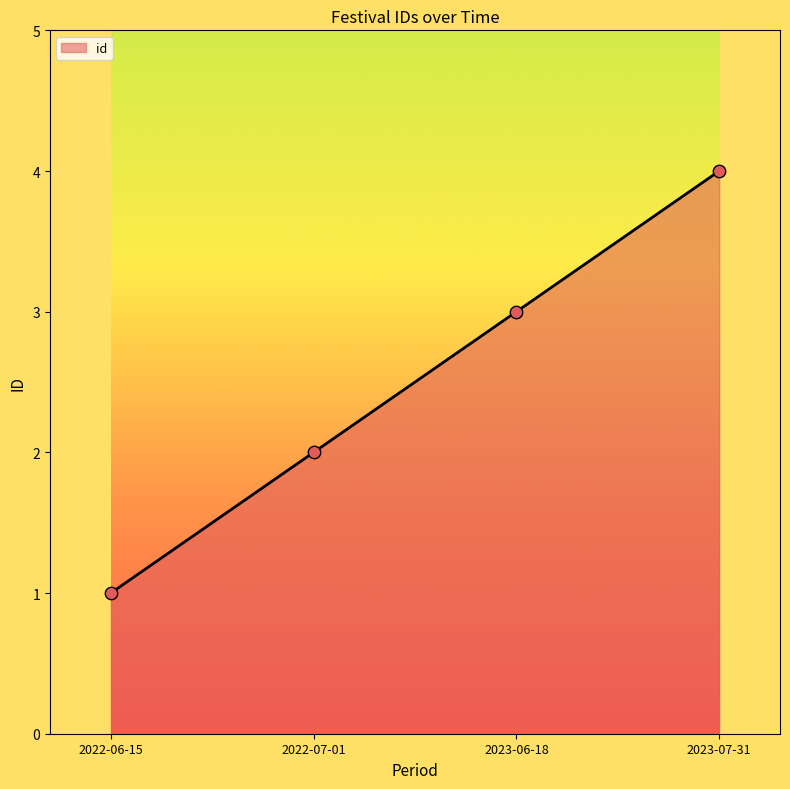

Between 2023-07-31 and 2022-06-15, which is larger?

2023-07-31